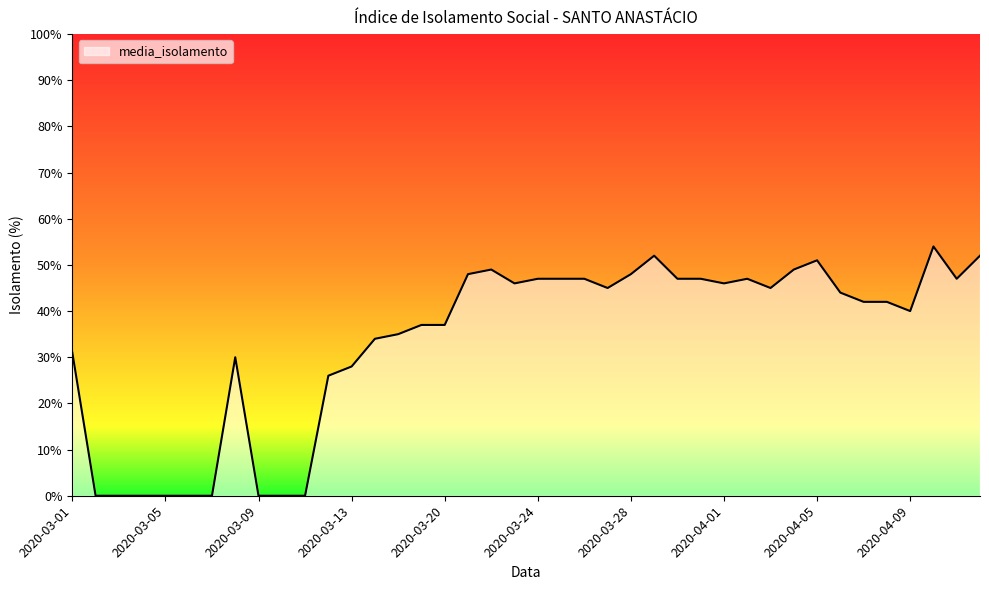

What is the greatest value displayed?

54